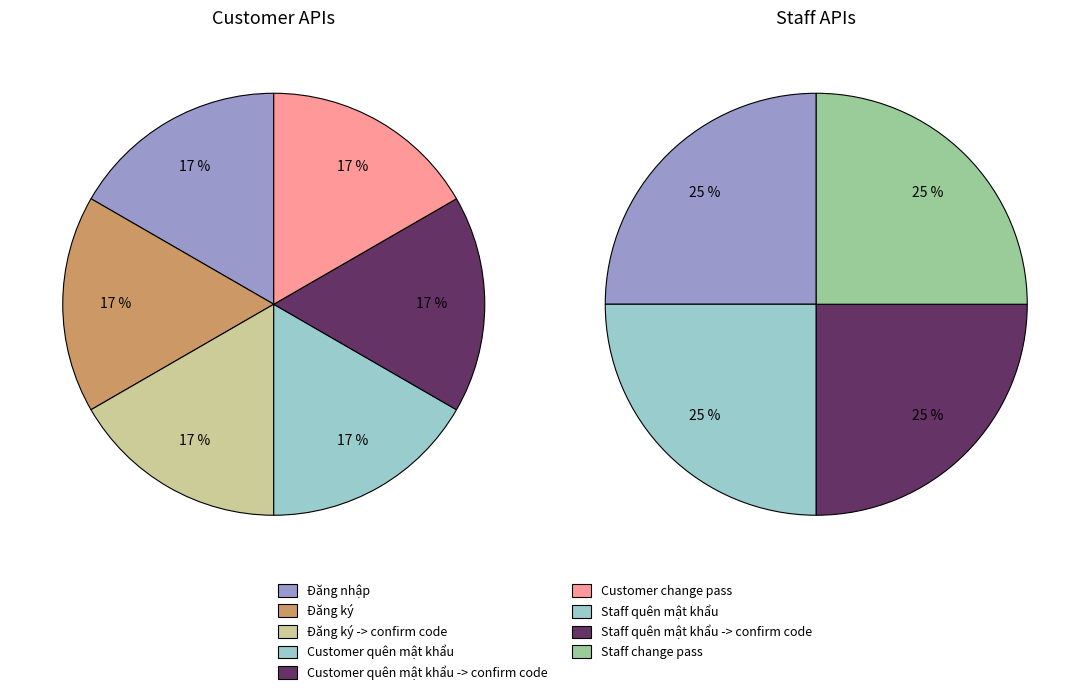

At Đăng ký, list the series in order from largest to smallest.

Customer, Staff